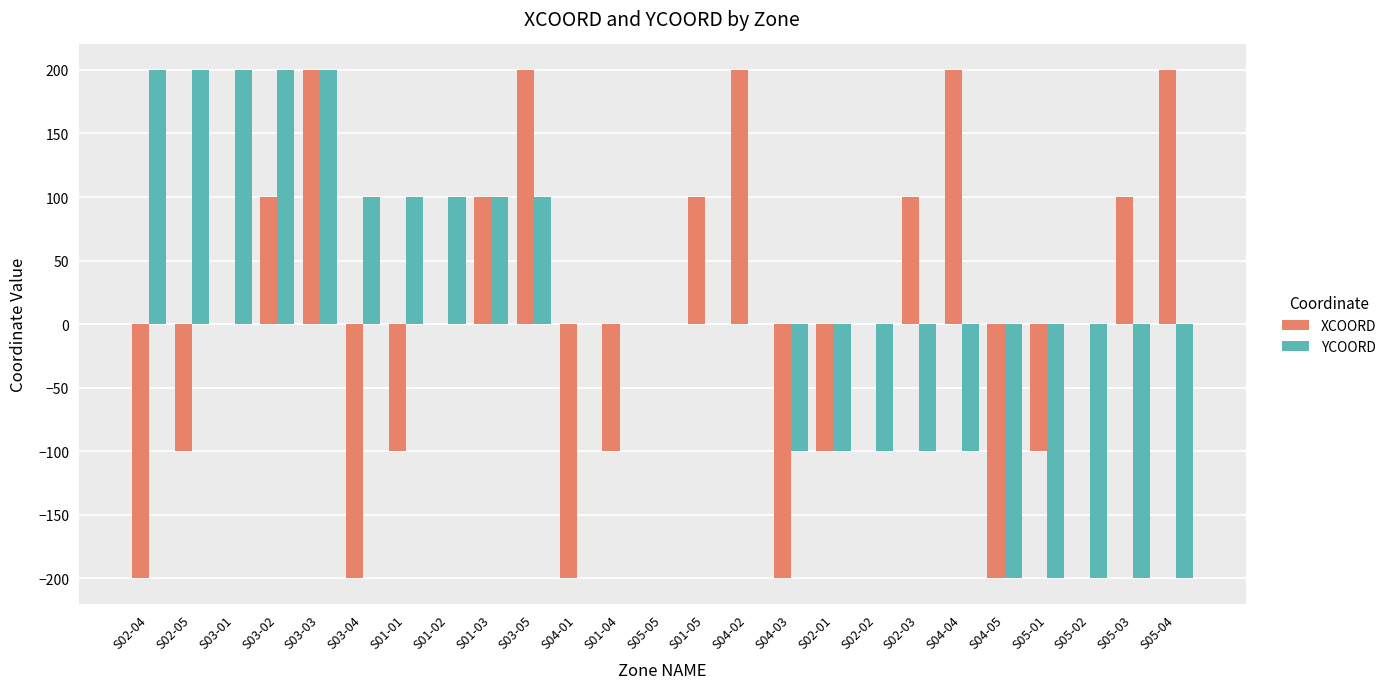

What are all the series names shown in the legend?

XCOORD, YCOORD